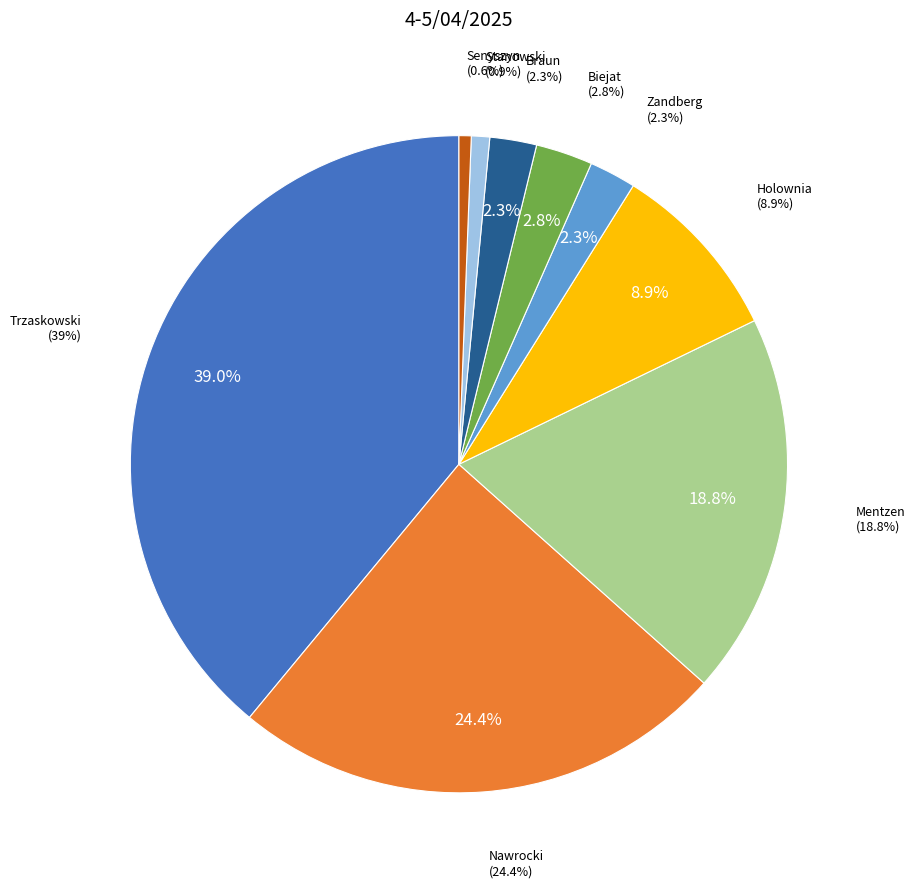

Is it true that Holownia is 9% of the pie?

True